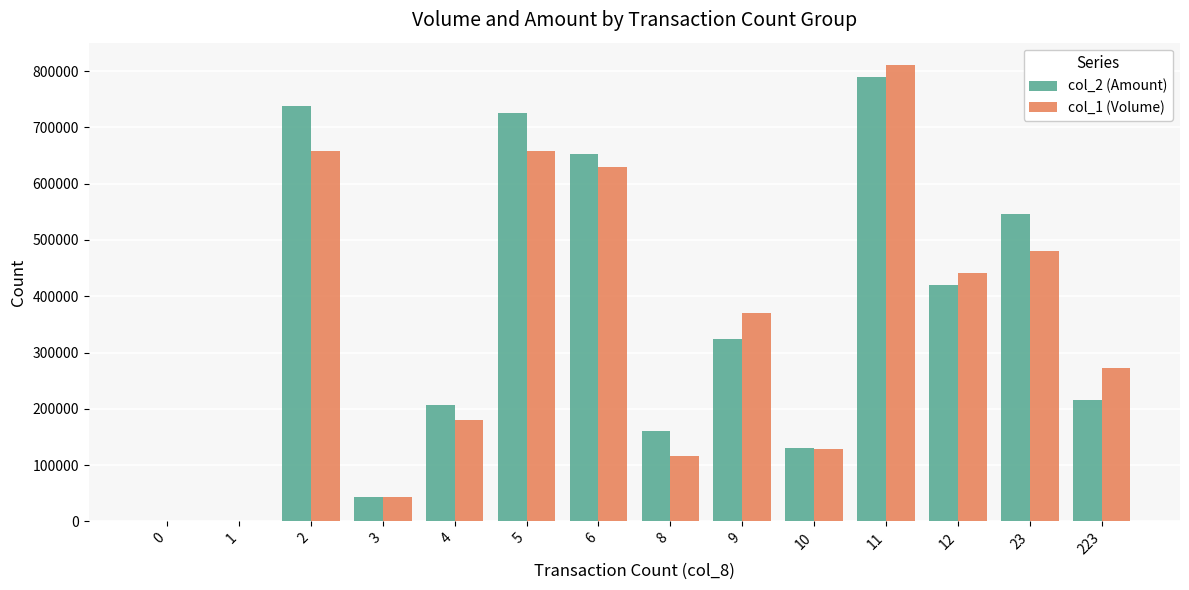

The col_2 (Amount) series shows 323250 at 9. True or false?

True